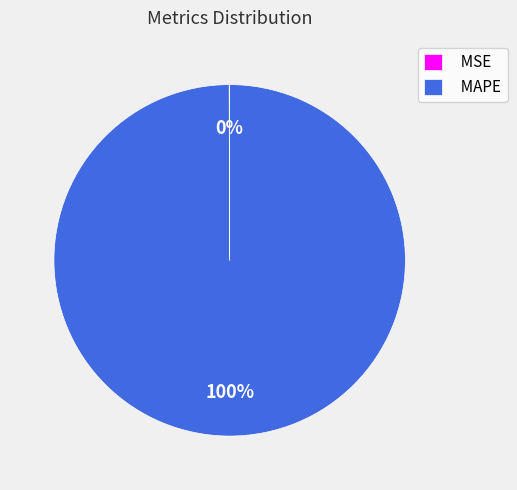

Is there a majority slice in this chart?

Yes